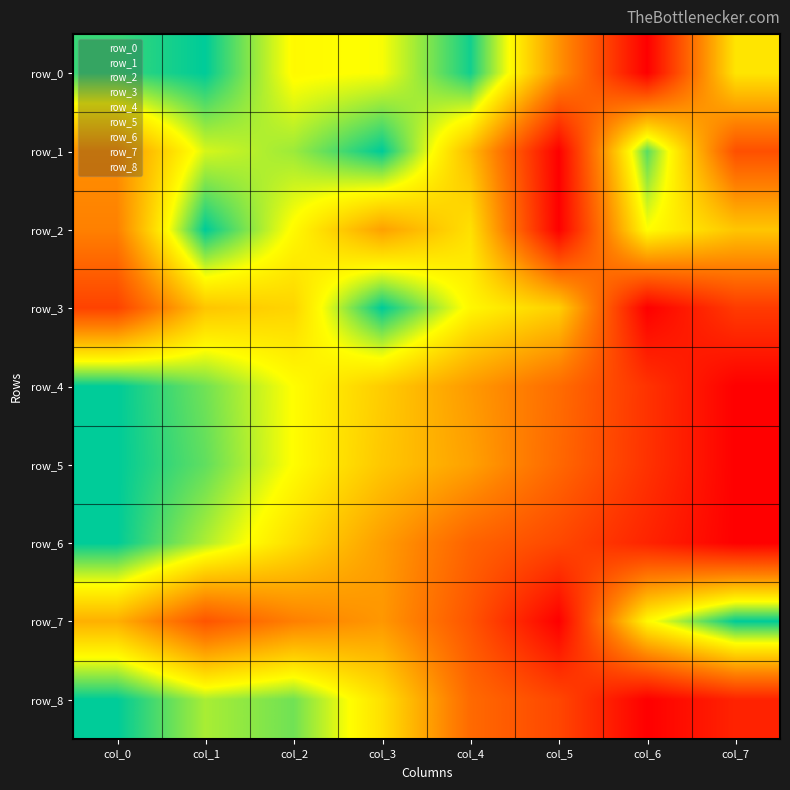

Count the row_7 values in the range 0 to 1.

8